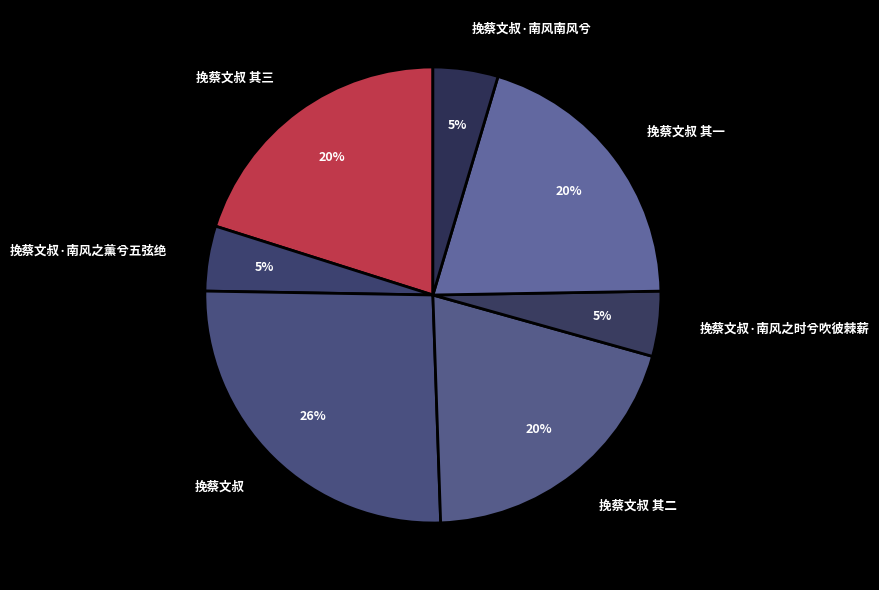

The 挽蔡文叔·南风之时兮吹彼棘薪 slice represents 18% of the pie. True or false?

False